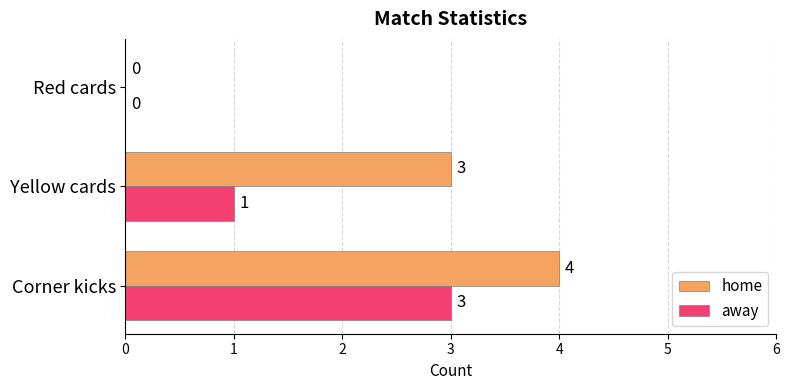

Which series changed the most between Corner kicks and Yellow cards?

away